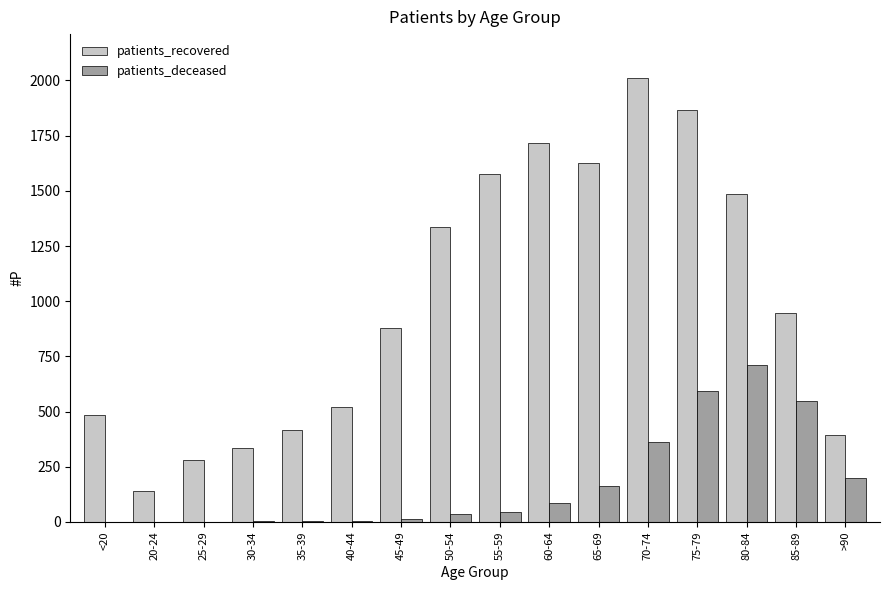

What is the maximum value shown in the chart?

2009